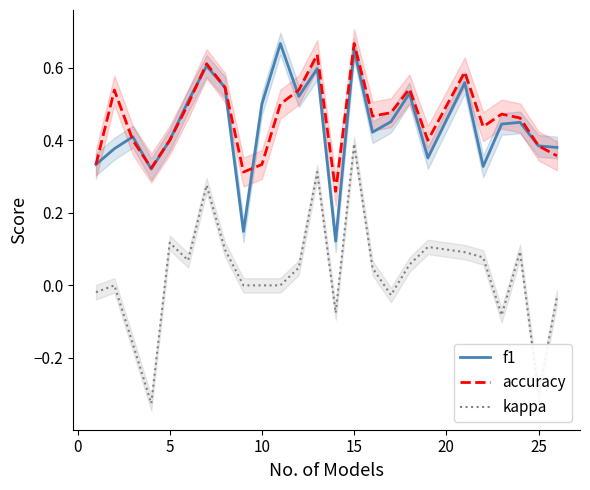

Which category has the highest value in the kappa series?

15